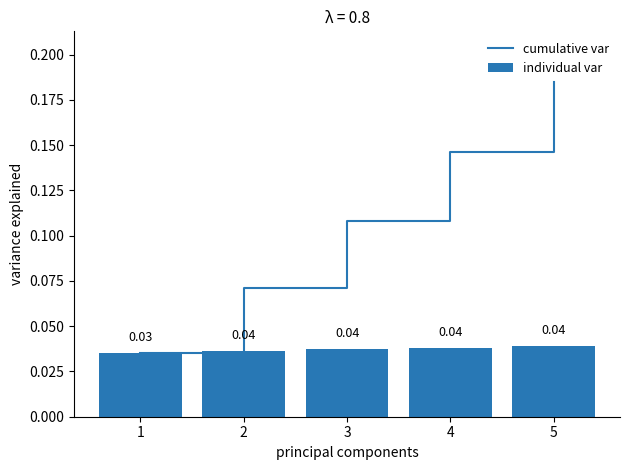

How many cumulative var values are between 0 and 1?

5